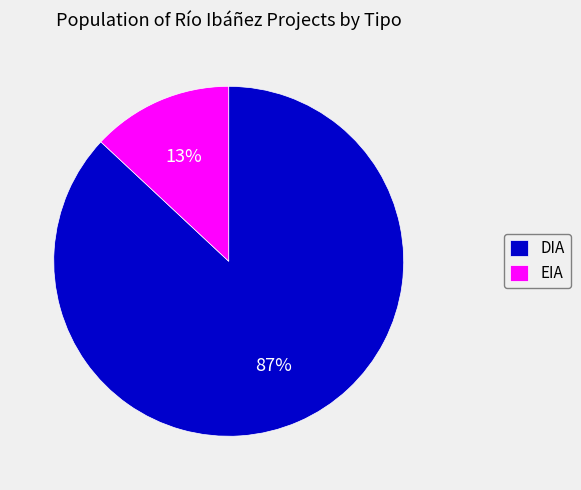

Is it true that DIA is 93% of the pie?

False